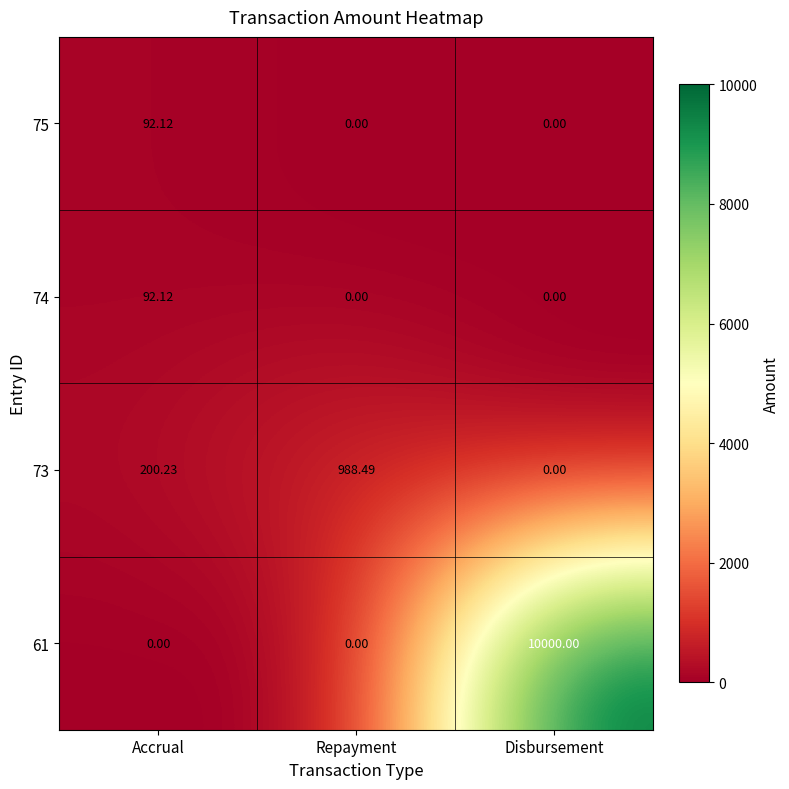

At which category is the sum across all series the highest?

Disbursement